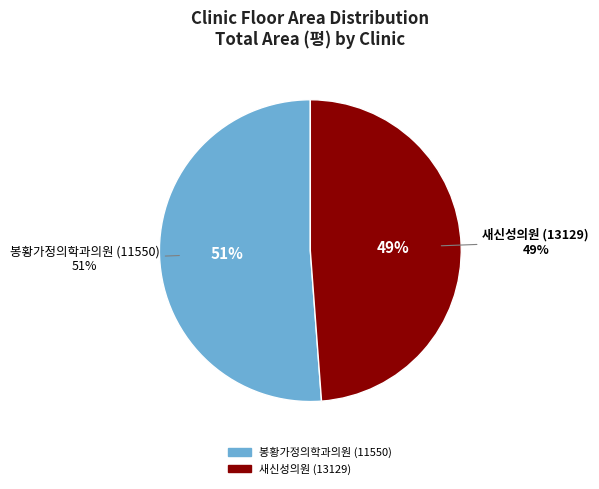

Does 봉황가정의학과의원 (11550) account for over 50% of the chart?

Yes